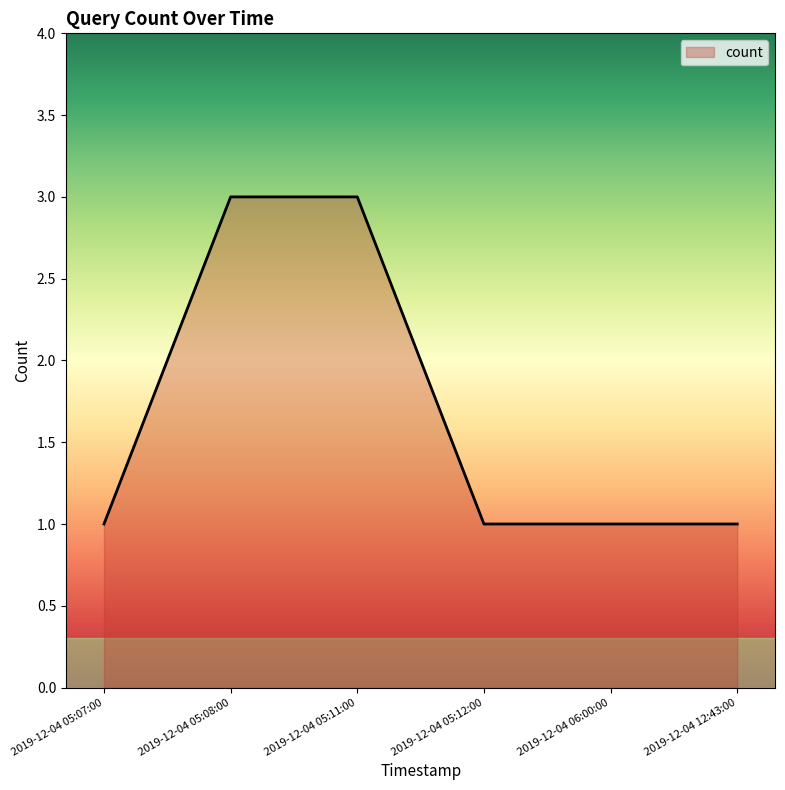

What is the greatest value displayed?

3